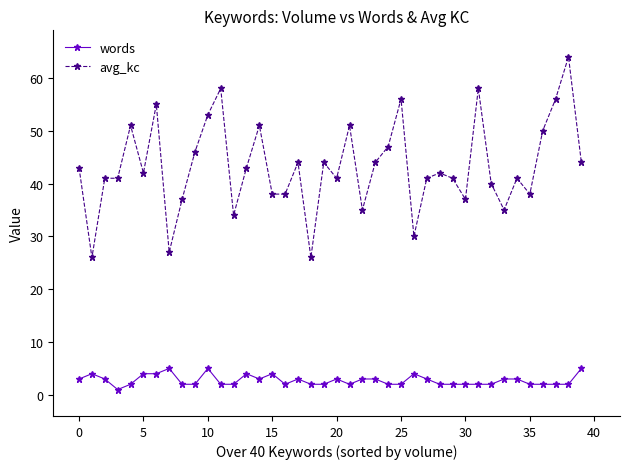

True or false: avg_kc and words intersect in this chart.

False